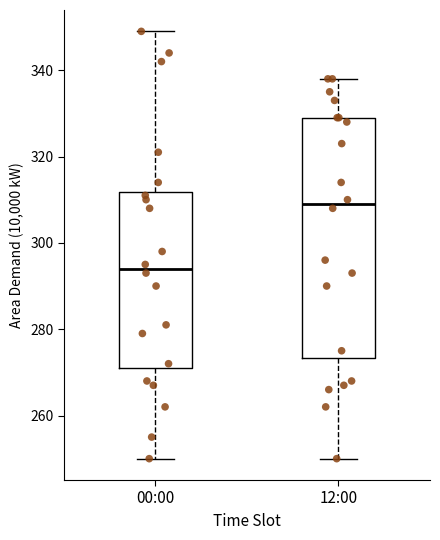

Reading left to right, transcribe this box plot: for each box, give where its median line is, the range the box spans, and where its two whiskers end, as read against the y-axis. The values are not printed on the chart, so give them approximately, as read against the axis.

00:00: median 294, box 272 to 312, whiskers 250 to 350
12:00: median 310, box 274 to 330, whiskers 250 to 338